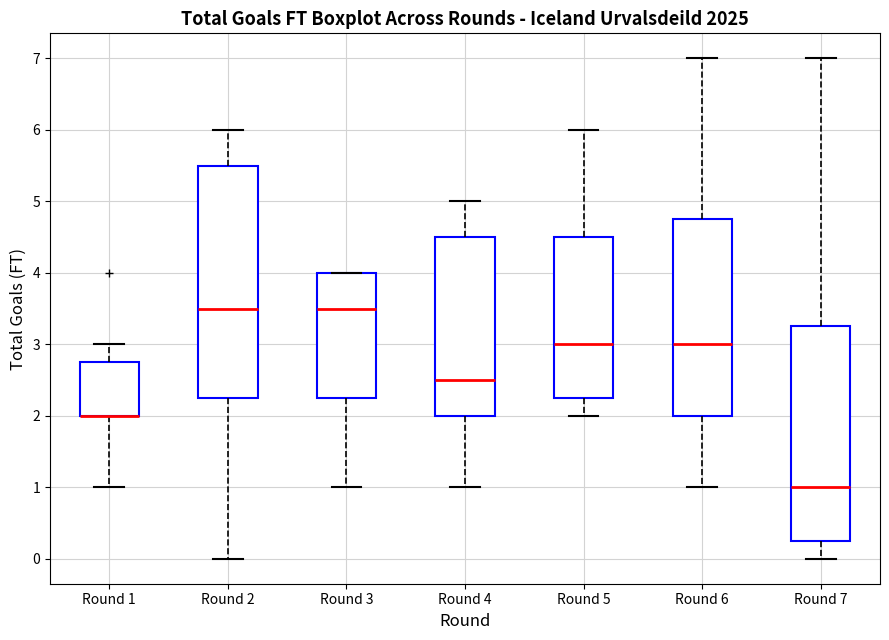

Reading left to right, transcribe this box plot: for each box, give where its median line is, the range the box spans, and where its two whiskers end, as read against the y-axis. The values are not printed on the chart, so give them approximately, as read against the axis.

Round 1: median 2.0 (drawn on the box's lower edge), box 2.0 to 2.8, whiskers 1.0 to 3.0
Round 2: median 3.5, box 2.3 to 5.5, whiskers 0.0 to 6.0
Round 3: median 3.5, box 2.3 to 4.0, whiskers 1.0 to 4.0
Round 4: median 2.5, box 2.0 to 4.5, whiskers 1.0 to 5.0
Round 5: median 3.0, box 2.3 to 4.5, whiskers 2.0 to 6.0
Round 6: median 3.0, box 2.0 to 4.8, whiskers 1.0 to 7.0
Round 7: median 1.0, box 0.3 to 3.3, whiskers 0.0 to 7.0